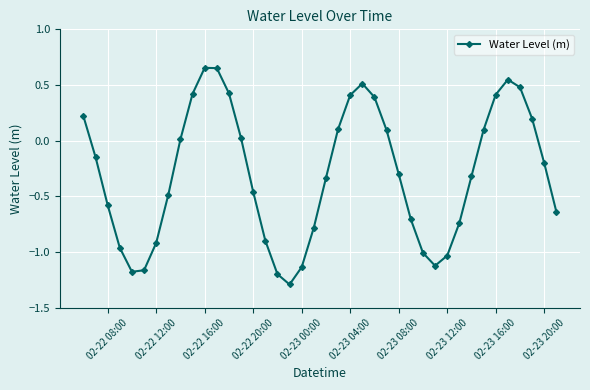

True or false: there are more than 0 points higher than both neighbors.

True